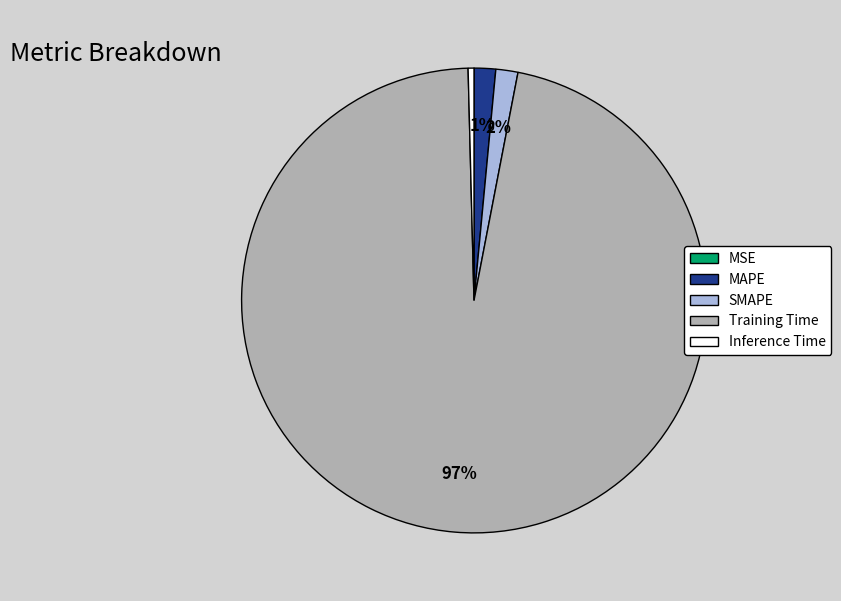

To the nearest percent, what is the average slice percentage?

20%